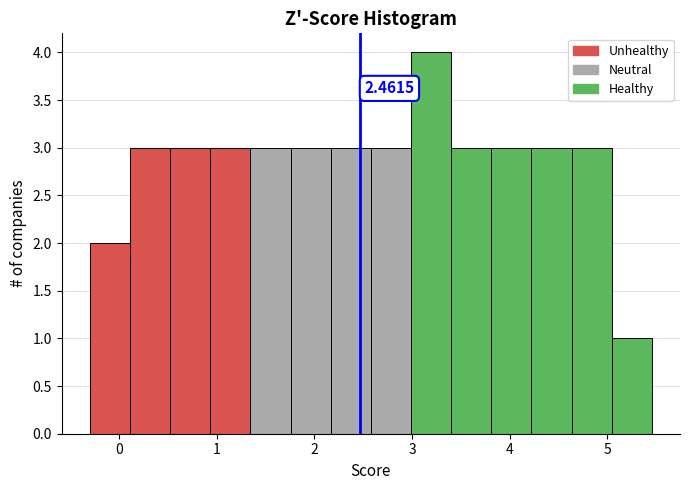

Which range on the x-axis has the tallest bar?

3.0 to 3.4